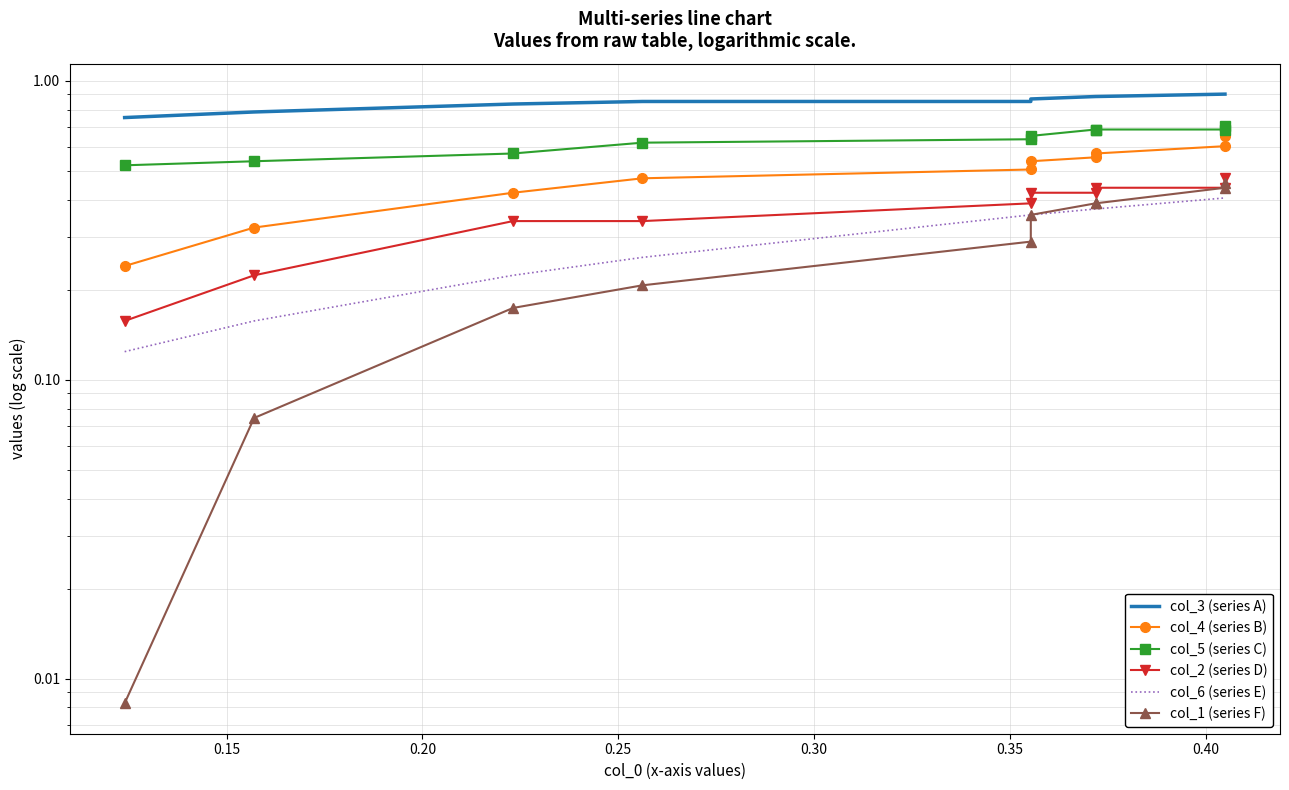

What is the difference between the maximum and second lowest values in the col_1 (series F) series?

0.4